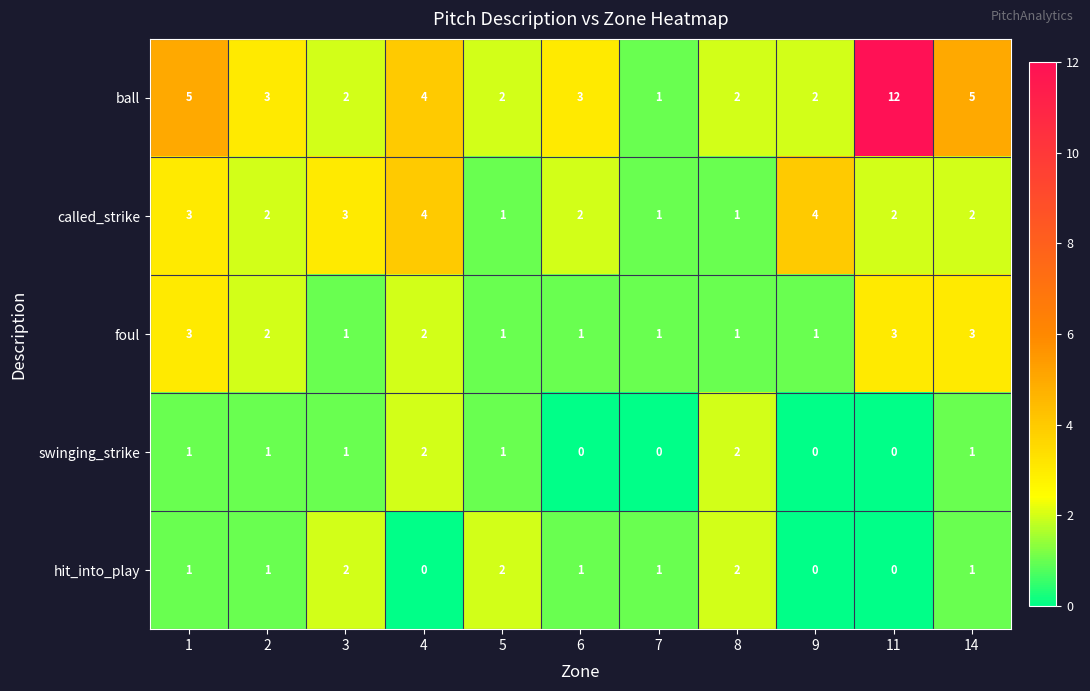

At which category is the sum across all series the highest?

11